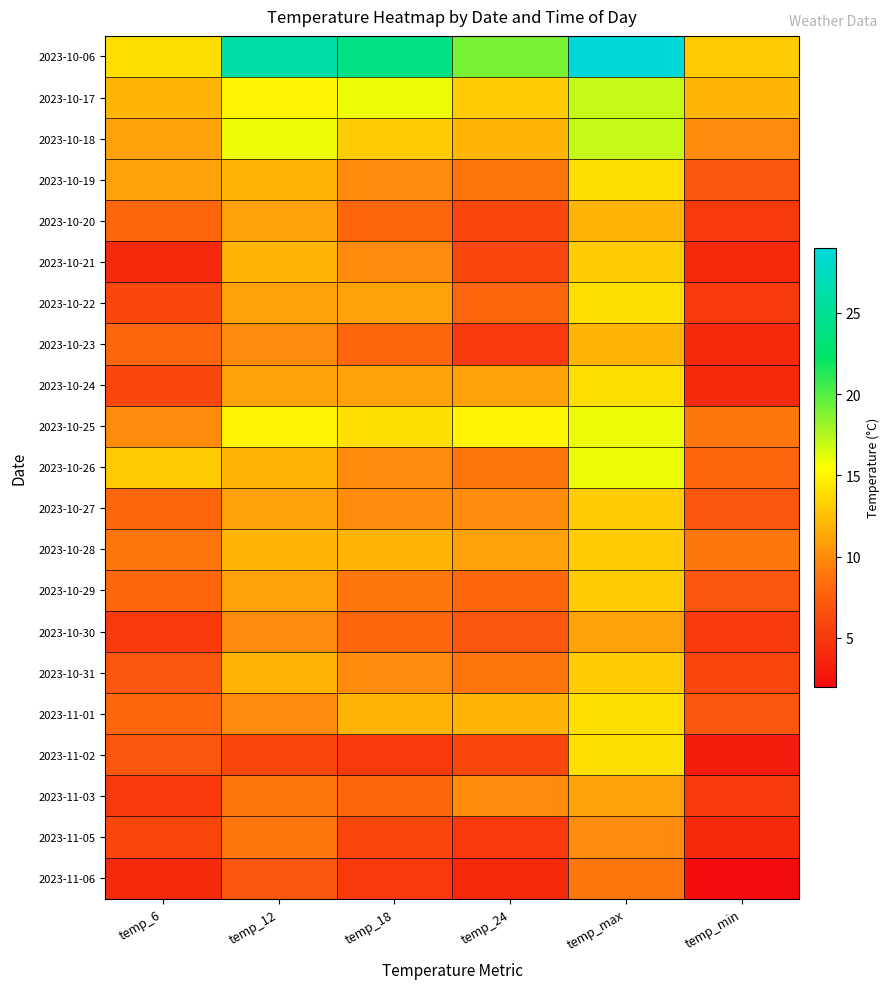

At which category does the chart reach its minimum across all series?

temp_min